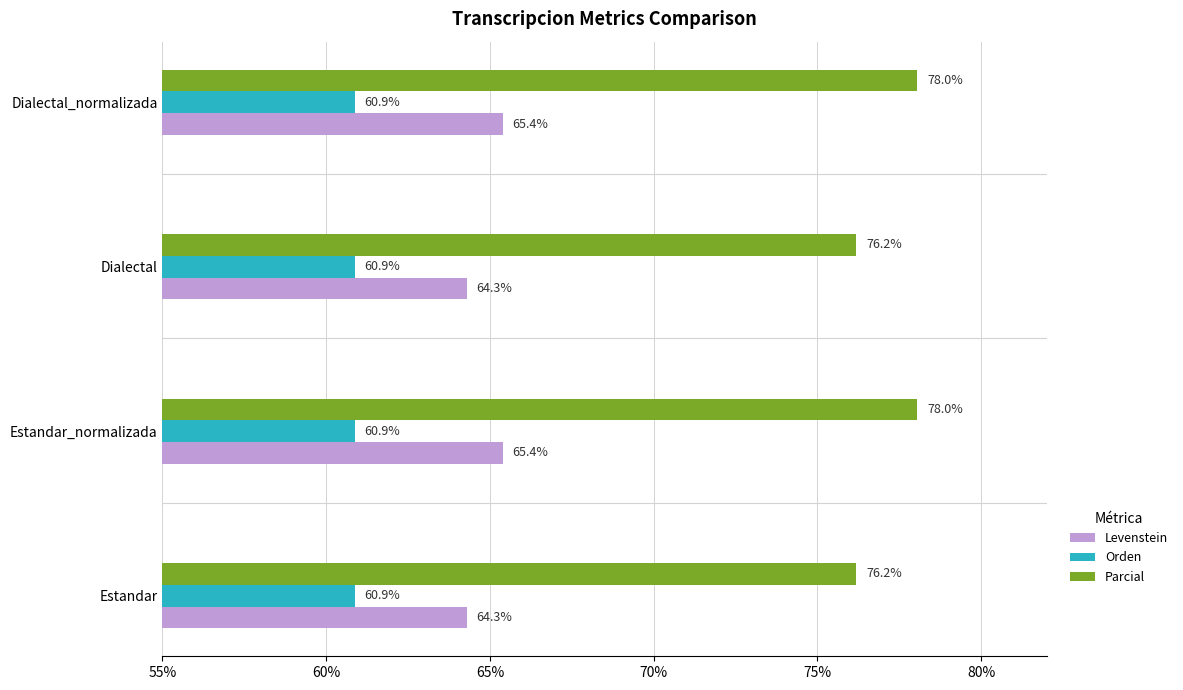

What is the approximate value of Levenstein at Estandar?

64.3